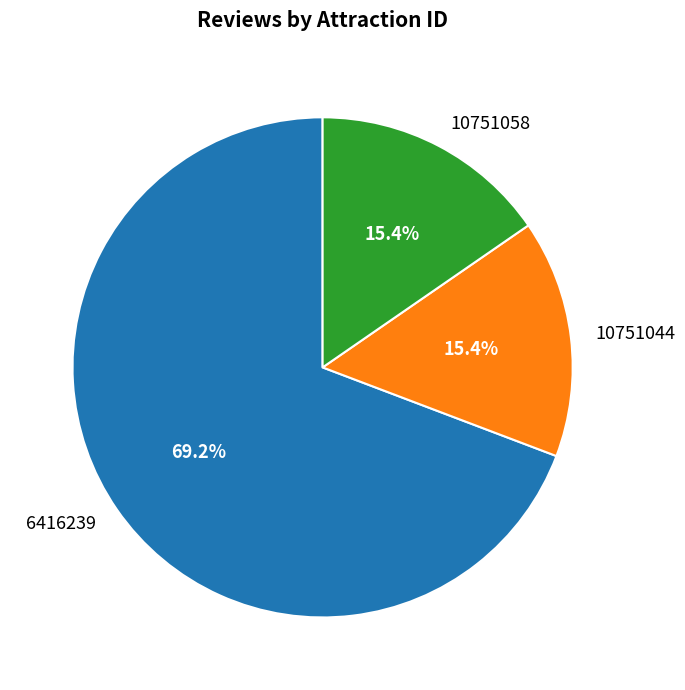

Count the number of slices in the pie.

3